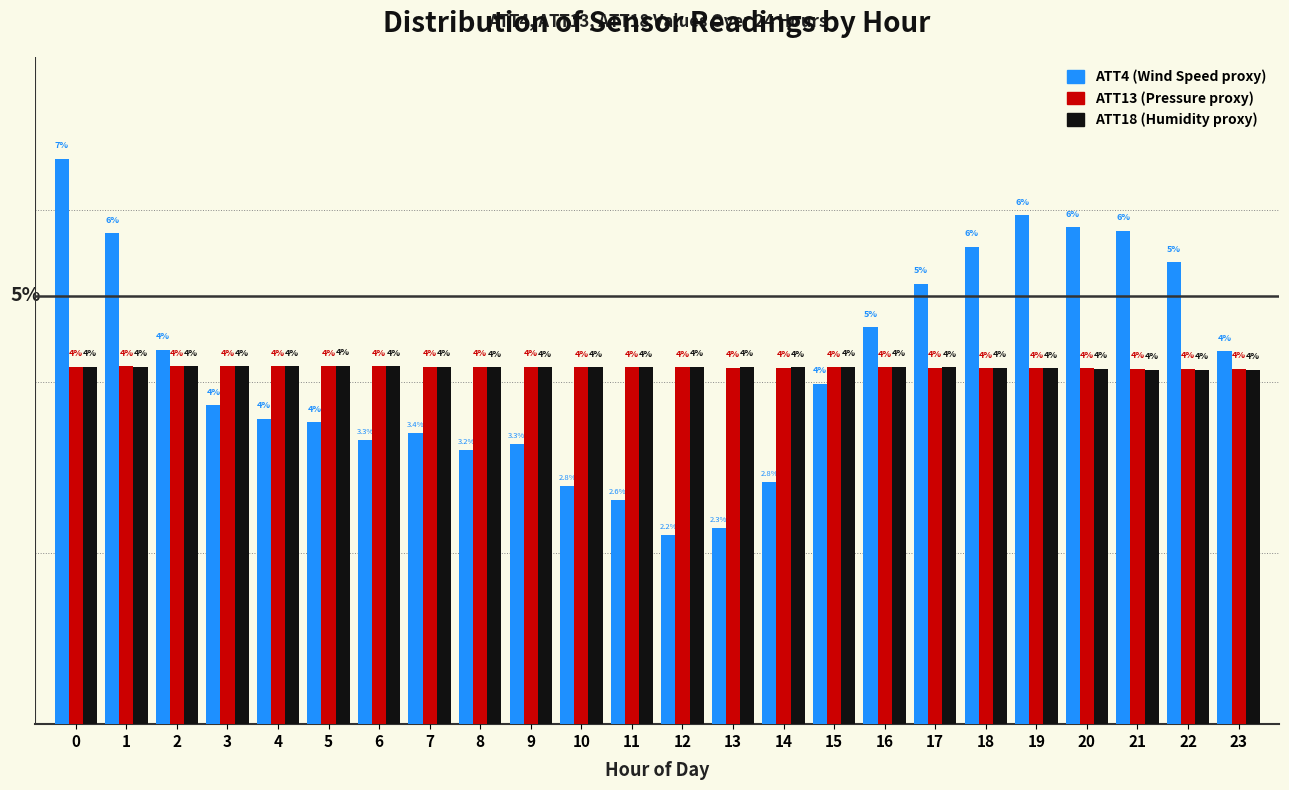

Which series has the widest spread of values?

ATT4 (Wind Speed proxy)